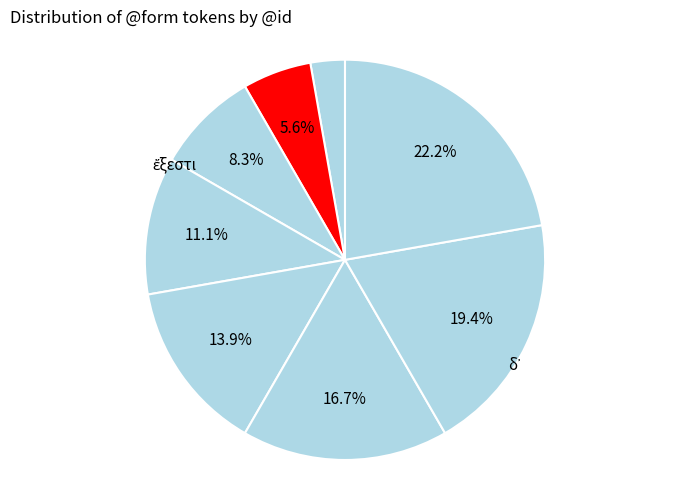

Rank the categories by value from lowest to highest.

ἔξεστι, δ᾽, ἡμῖν, μᾶλλον, ἑτέρων, διὰ, ἰσχύν, .